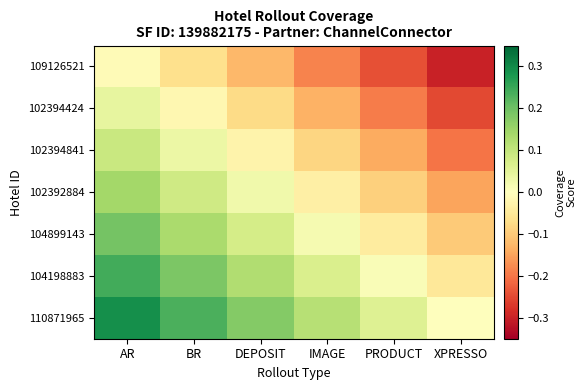

At DEPOSIT, list the series in order from largest to smallest.

110871965, 104198883, 104899143, 102392884, 102394841, 102394424, 109126521